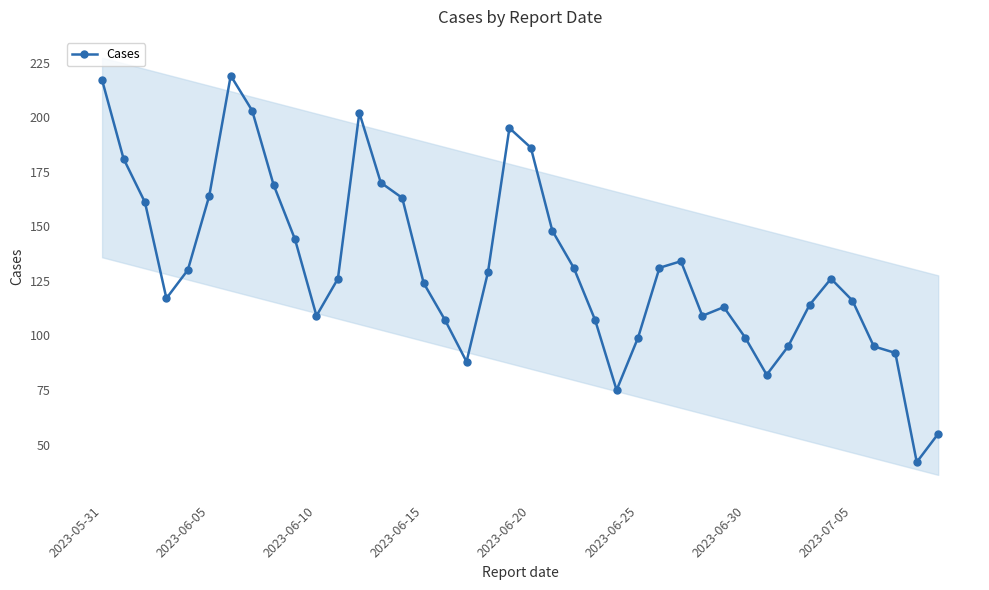

True or false: Cases has more than 1 points higher than both neighbors.

True